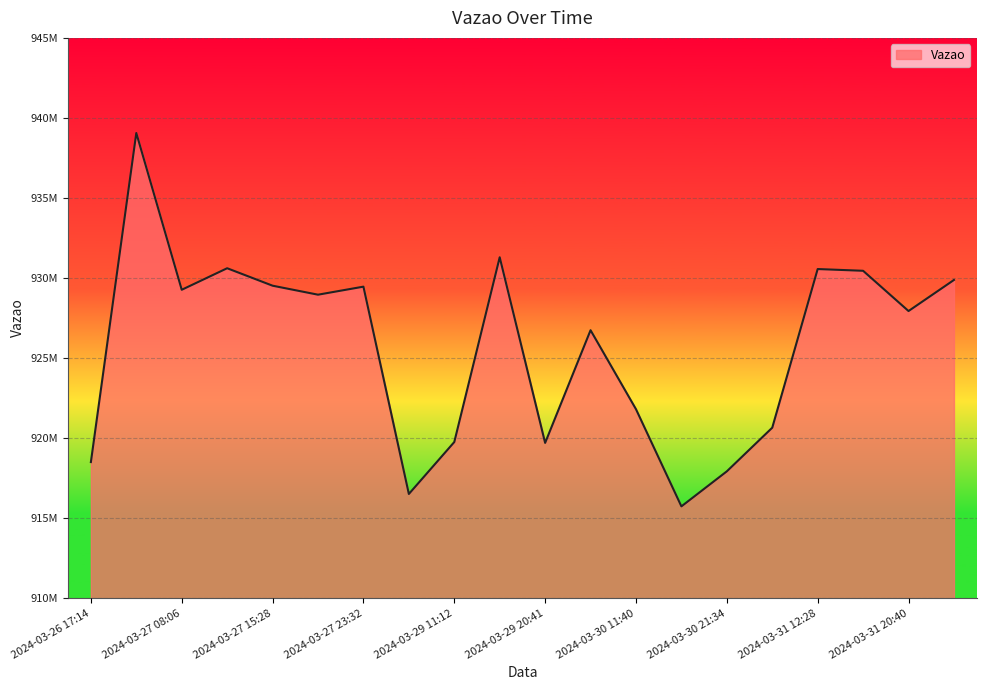

Reading left to right, list all the values displayed in this chart.

918502535	939058716	929265333	930610688	929520280	928958410	929460182	916509823	919755357	931295661	919700984	926739207	921806249	915735784	917924256	920650970	930560399	930451589	927937423	929877847